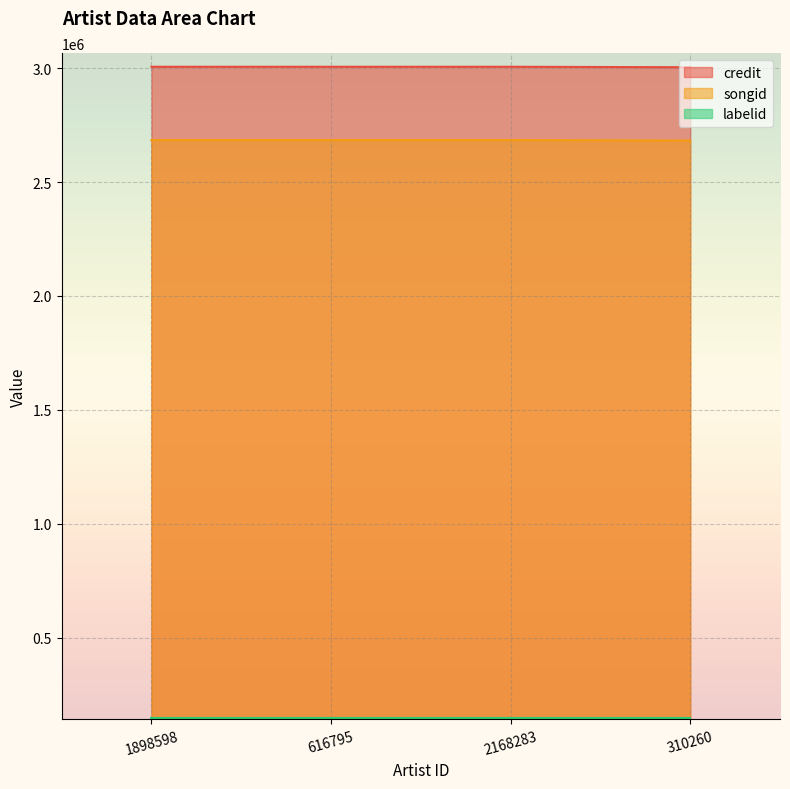

What is the minimum value shown in the chart?

145956